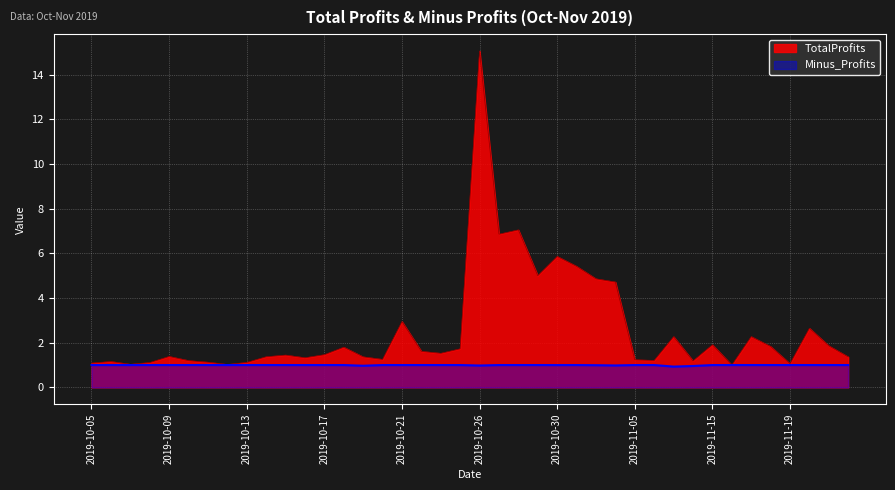

At which label is Minus_Profits closest to 0?

2019-11-13